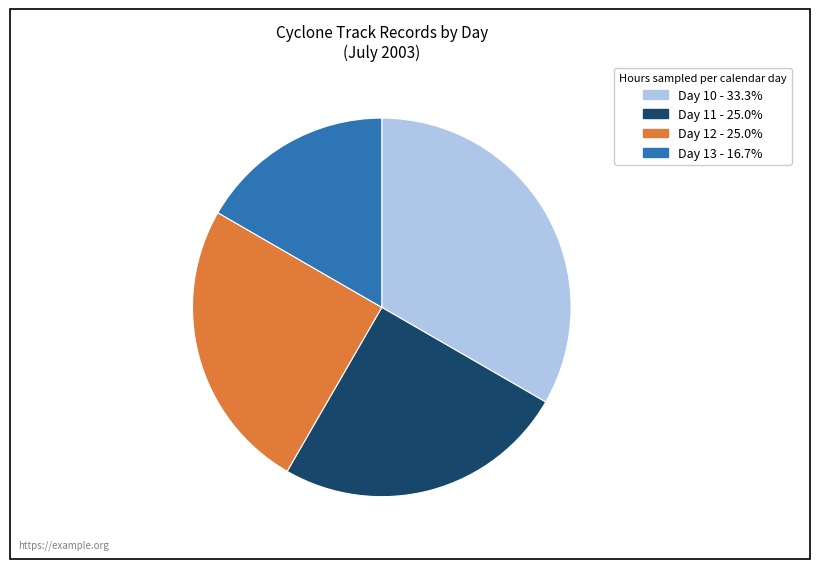

Is there any slice that represents more than half of the pie?

No